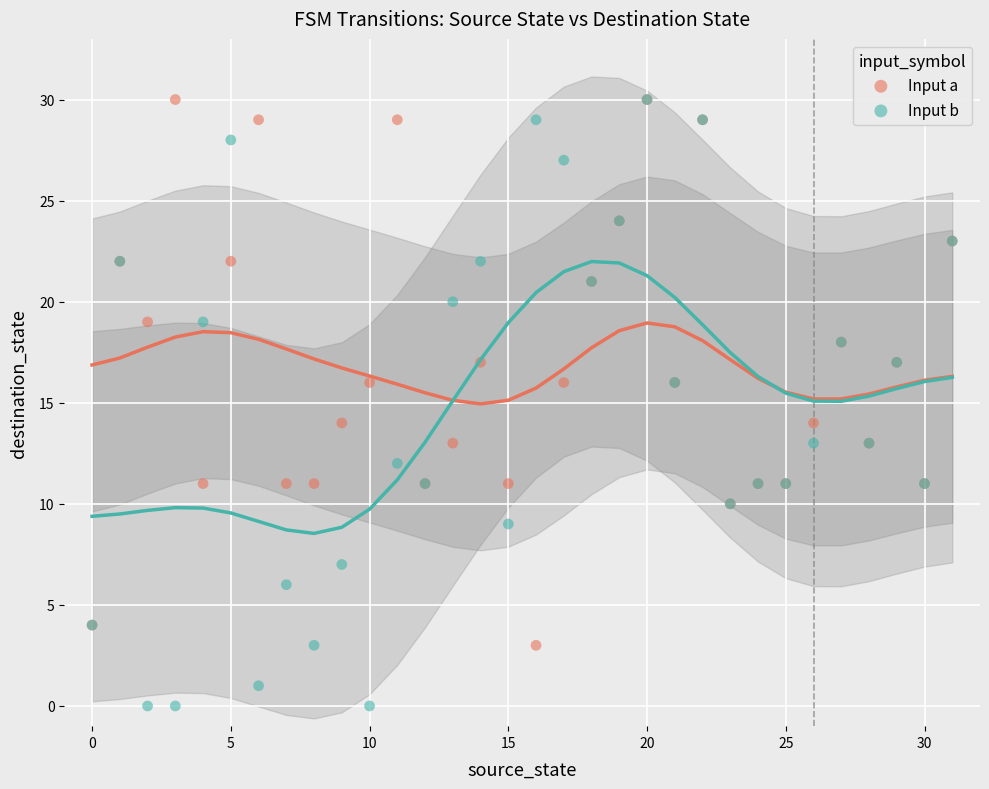

What are all the series names shown in the legend?

Input a, Input b